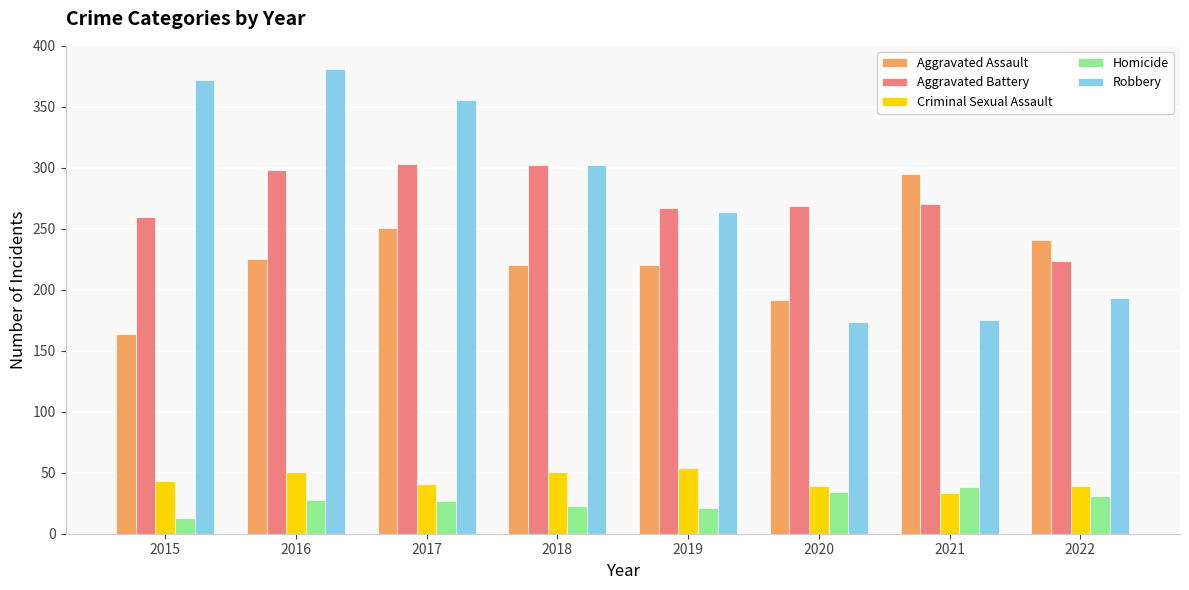

What is the difference between the Robbery values at 2022 and 2018?

109